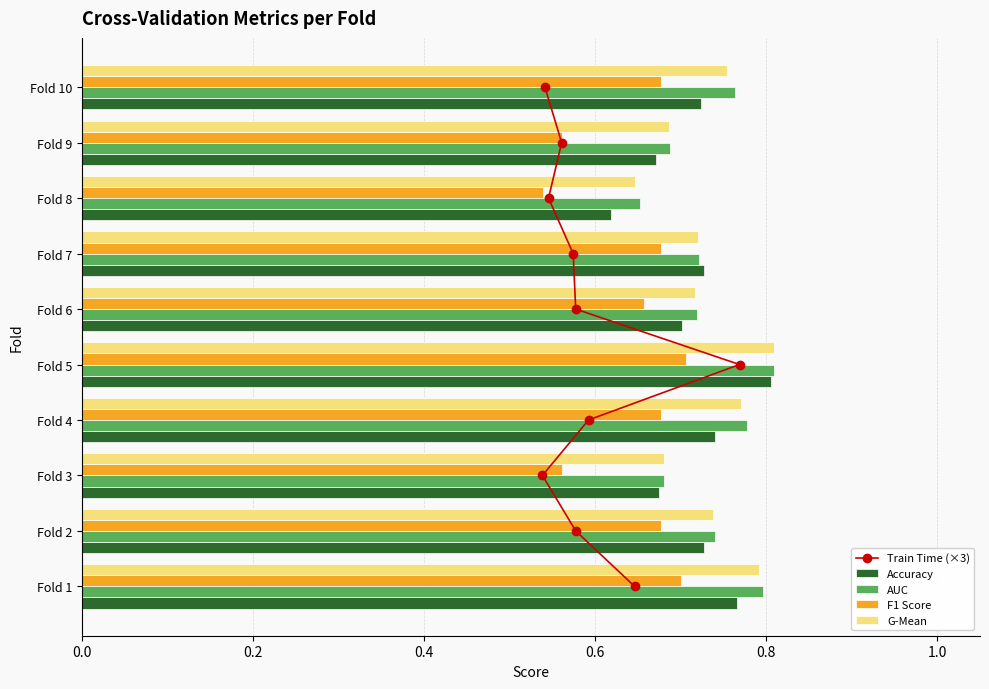

Count the G-Mean values in the range 0 to 1.

10